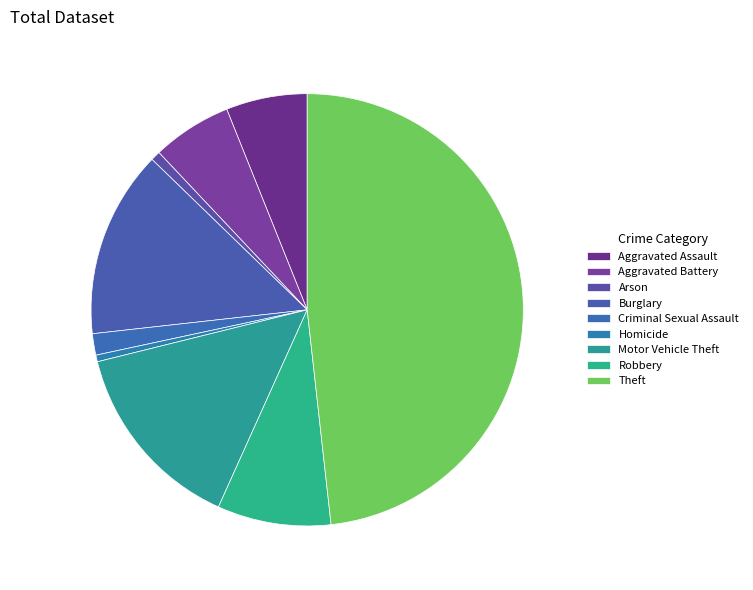

Rank the categories by value from lowest to highest.

Homicide, Arson, Criminal Sexual Assault, Aggravated Battery, Aggravated Assault, Robbery, Burglary, Motor Vehicle Theft, Theft